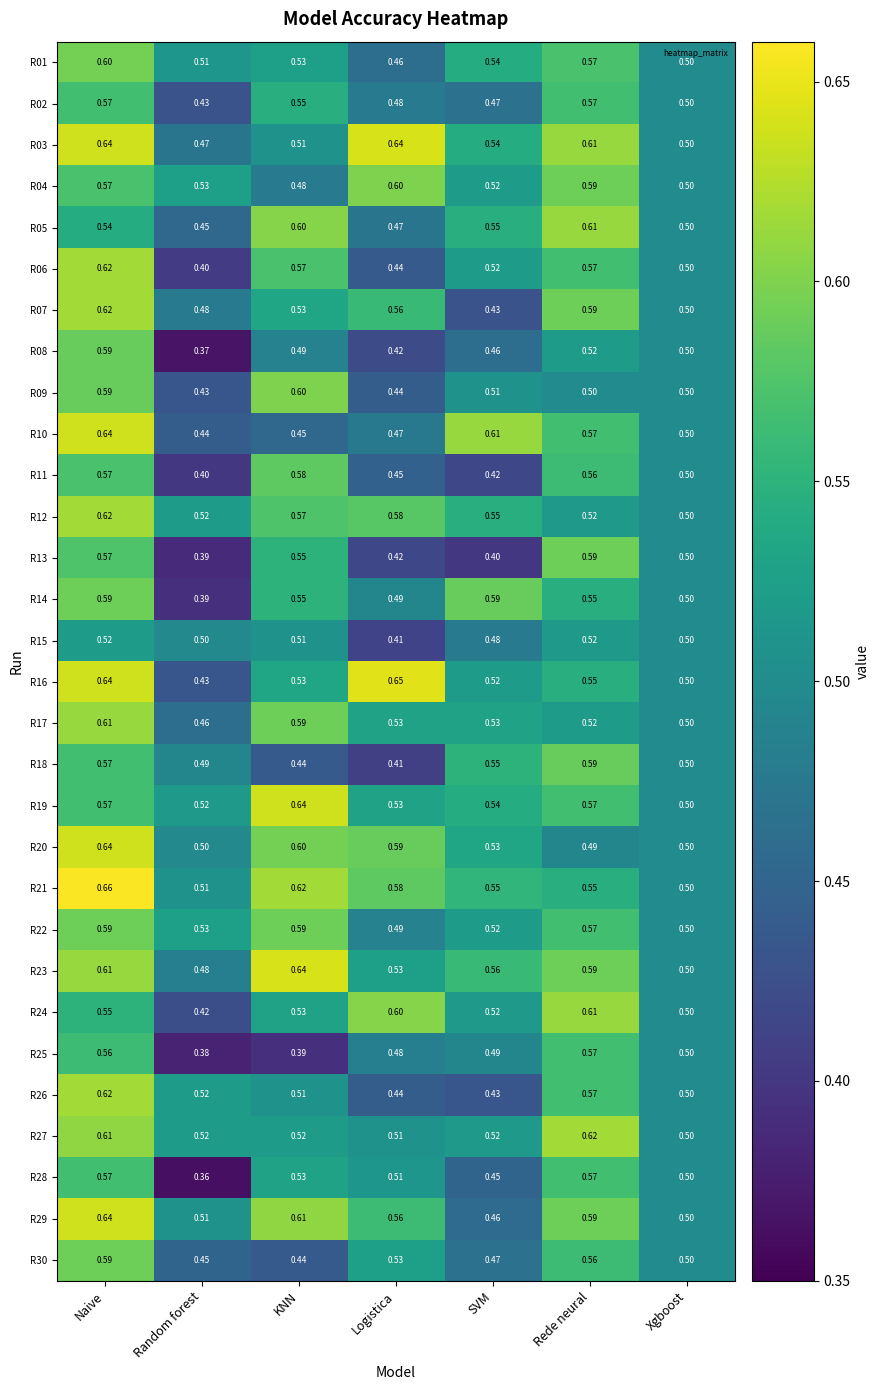

At which label is R13 closest to 0?

Random forest